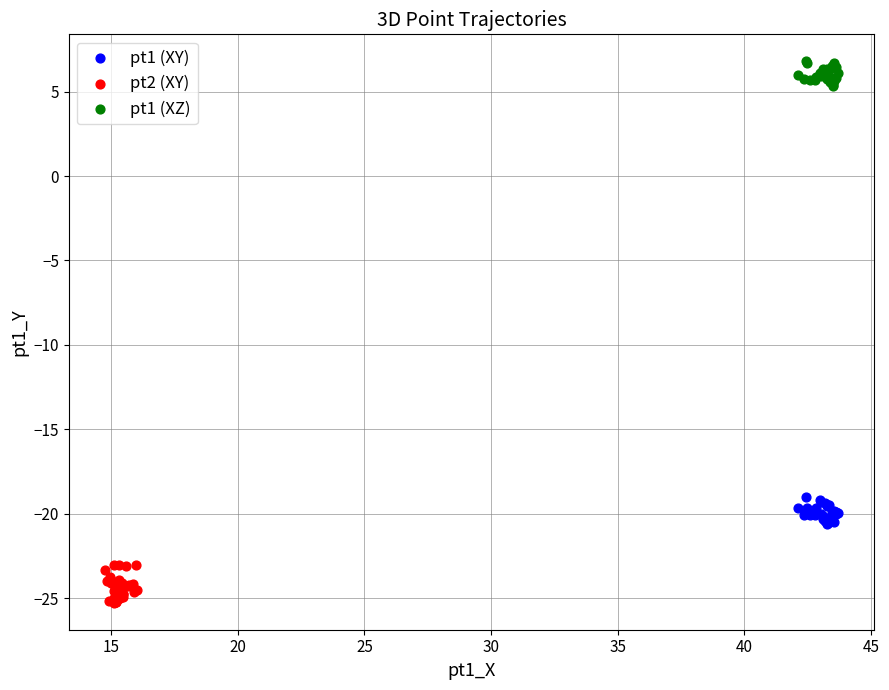

Which series reaches the minimum Y coordinate?

pt2 (XY)